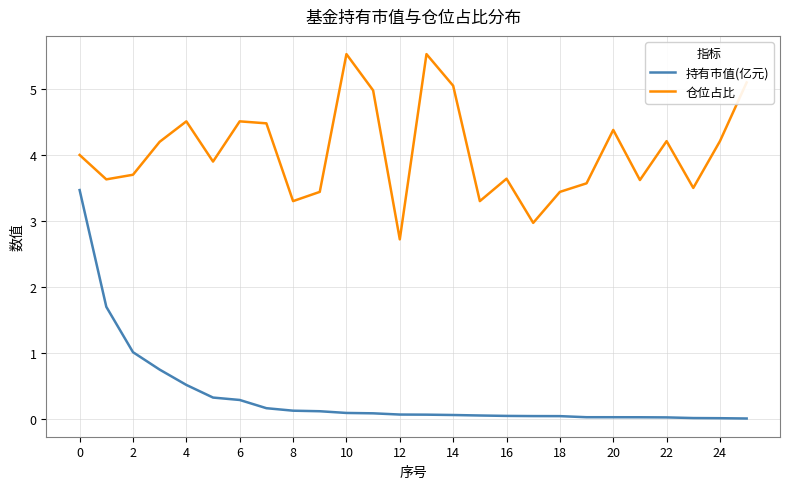

How many lines are shown in the chart?

2